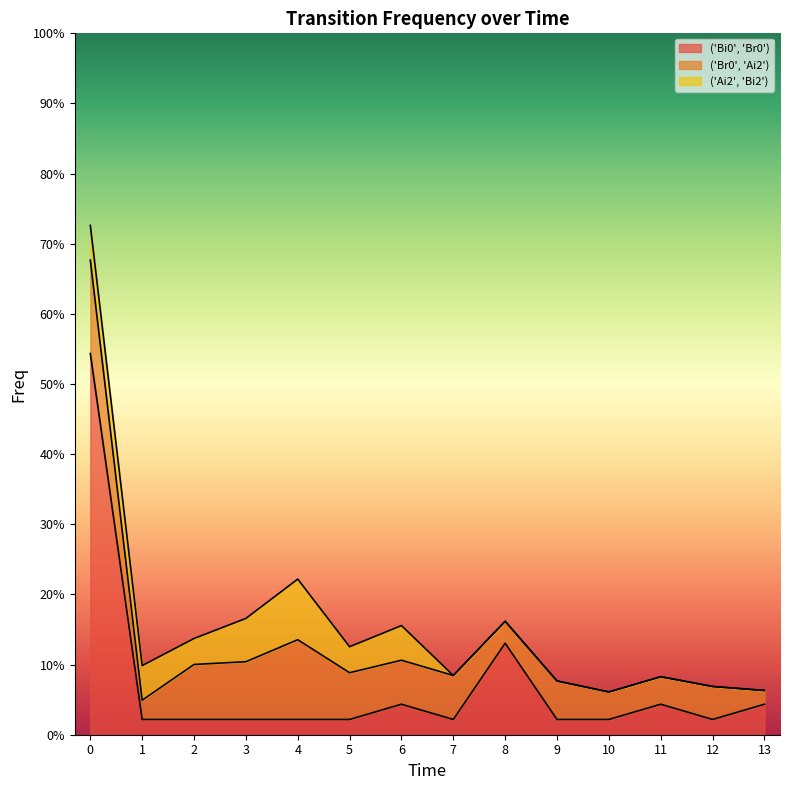

What are all the series names shown in the legend?

('Bi0', 'Br0'), ('Br0', 'Ai2'), ('Ai2', 'Bi2')